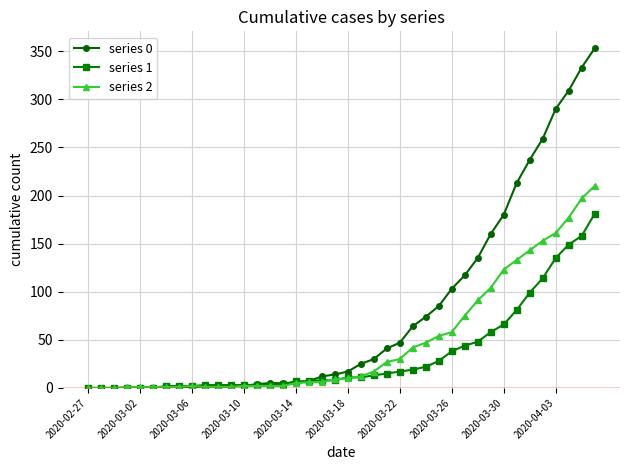

Which series has the largest range (max minus min)?

series 0